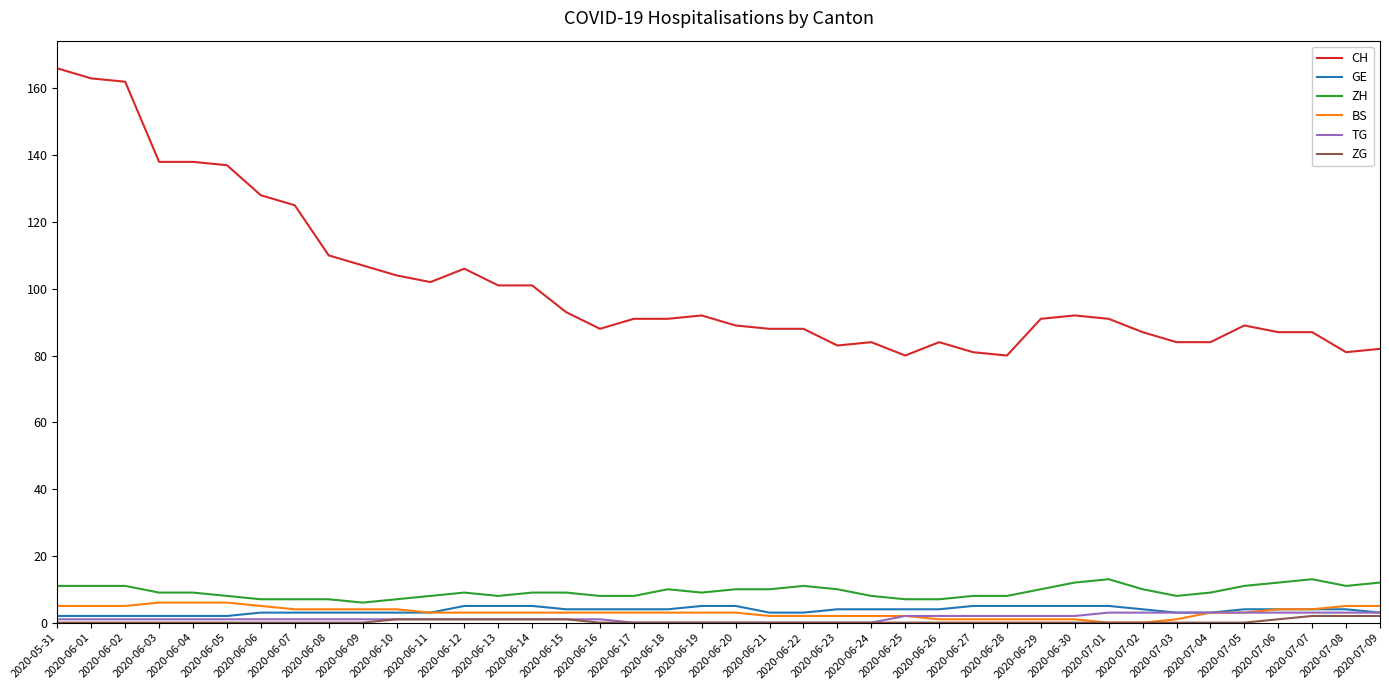

Which series has the largest range (max minus min)?

CH